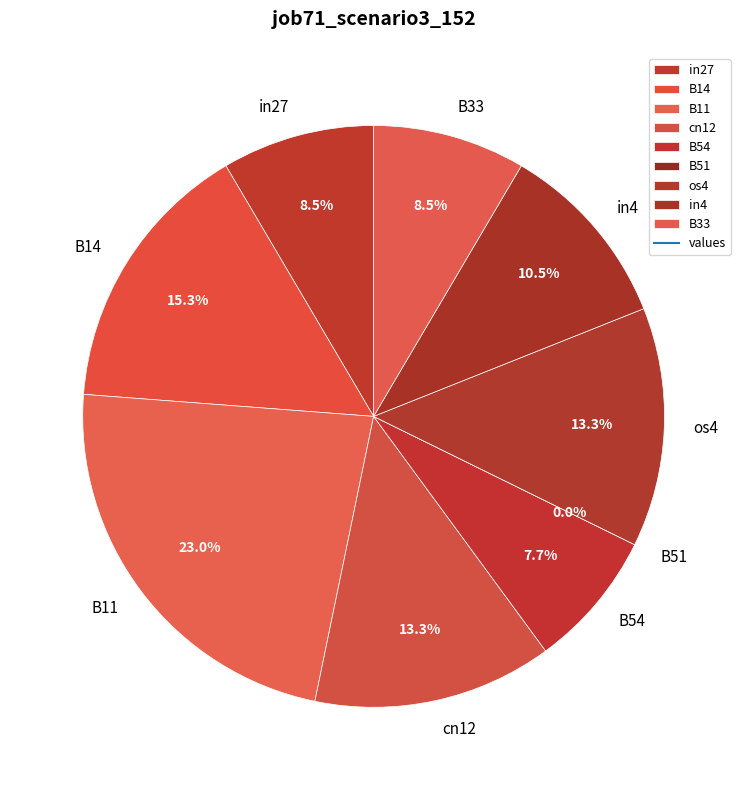

How many slices are in this pie chart?

9